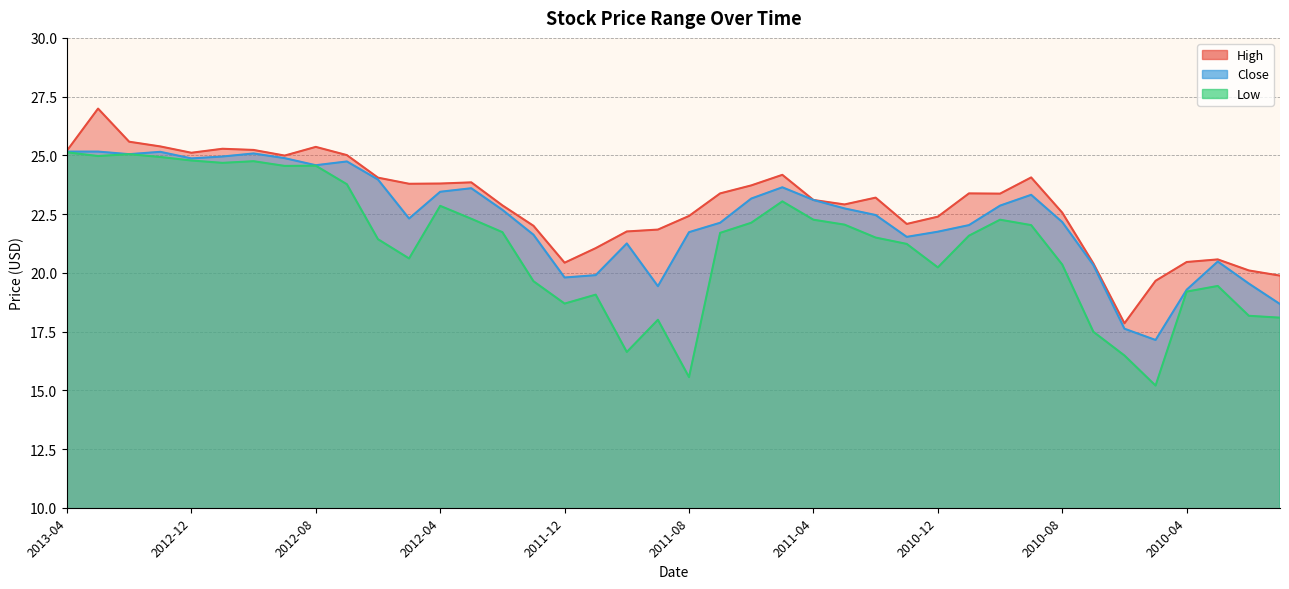

Which has a higher value, 2012-04 or 2010-04?

2012-04